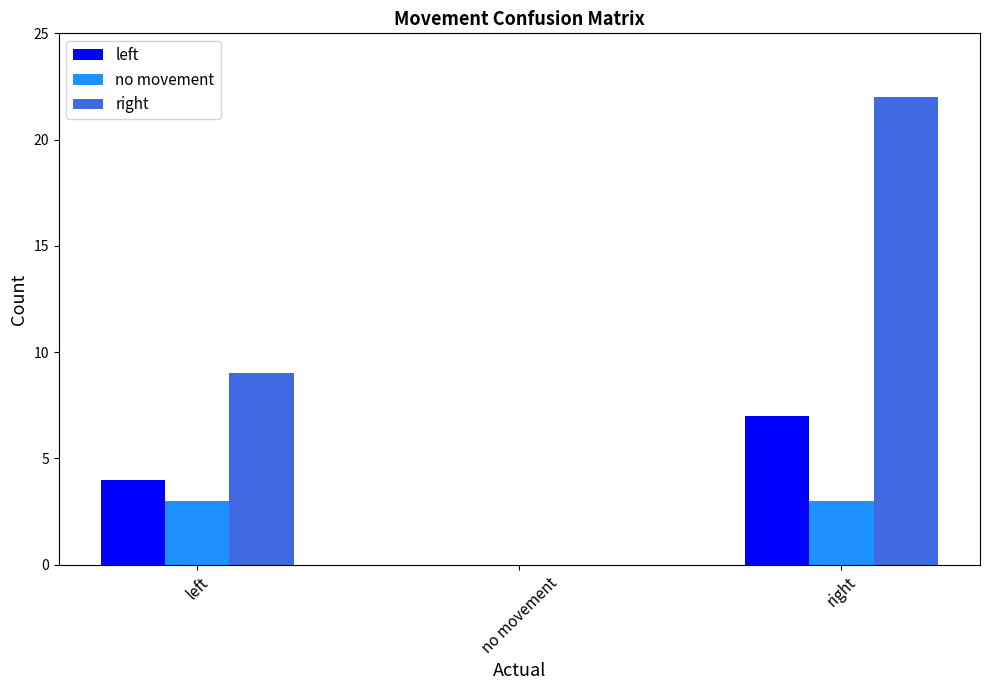

What is the difference between the right values at right and no movement?

22